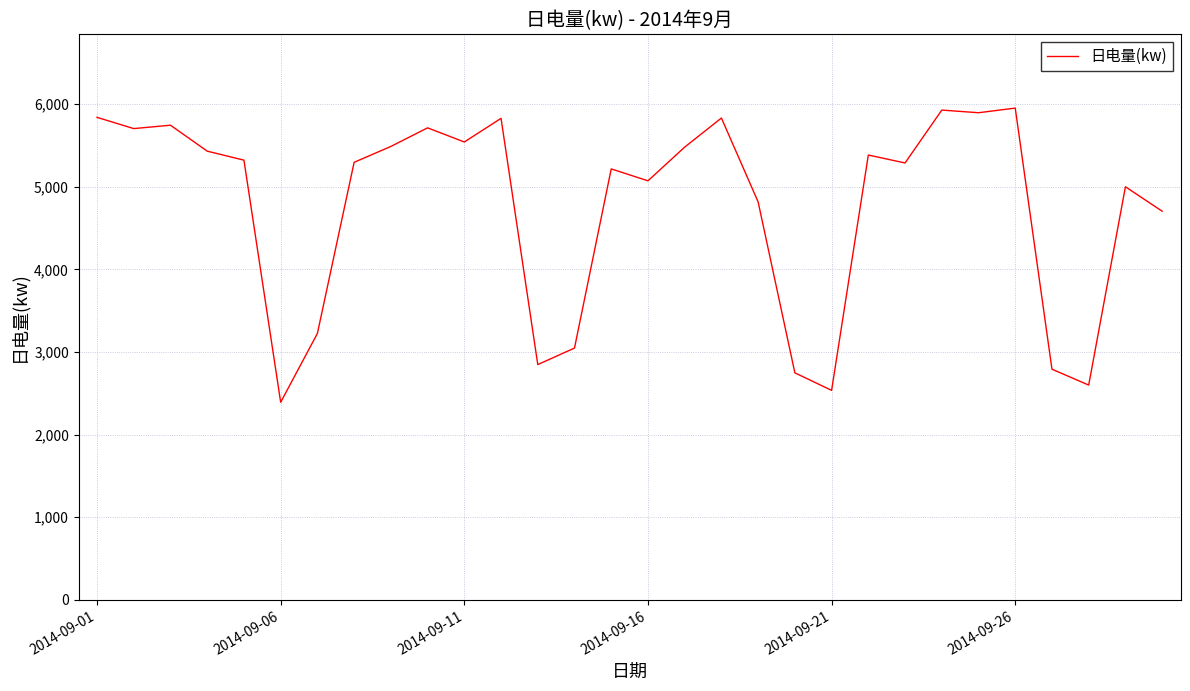

What is the difference between the maximum and minimum values?

3560